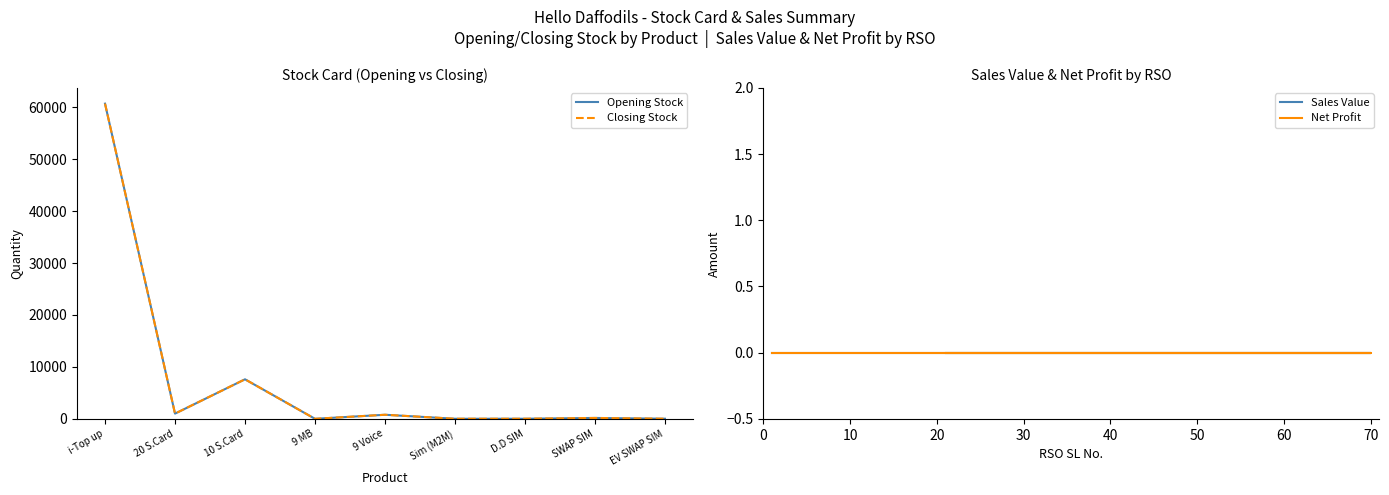

At EV SWAP SIM, list the series in order from largest to smallest.

Opening Stock, Closing Stock